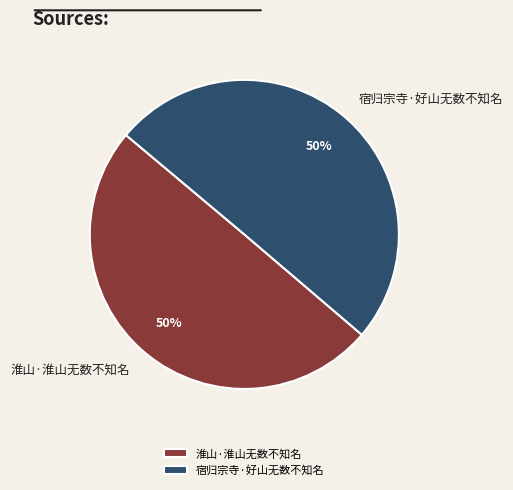

True or false: 淮山·淮山无数不知名 accounts for 56% of the total.

False